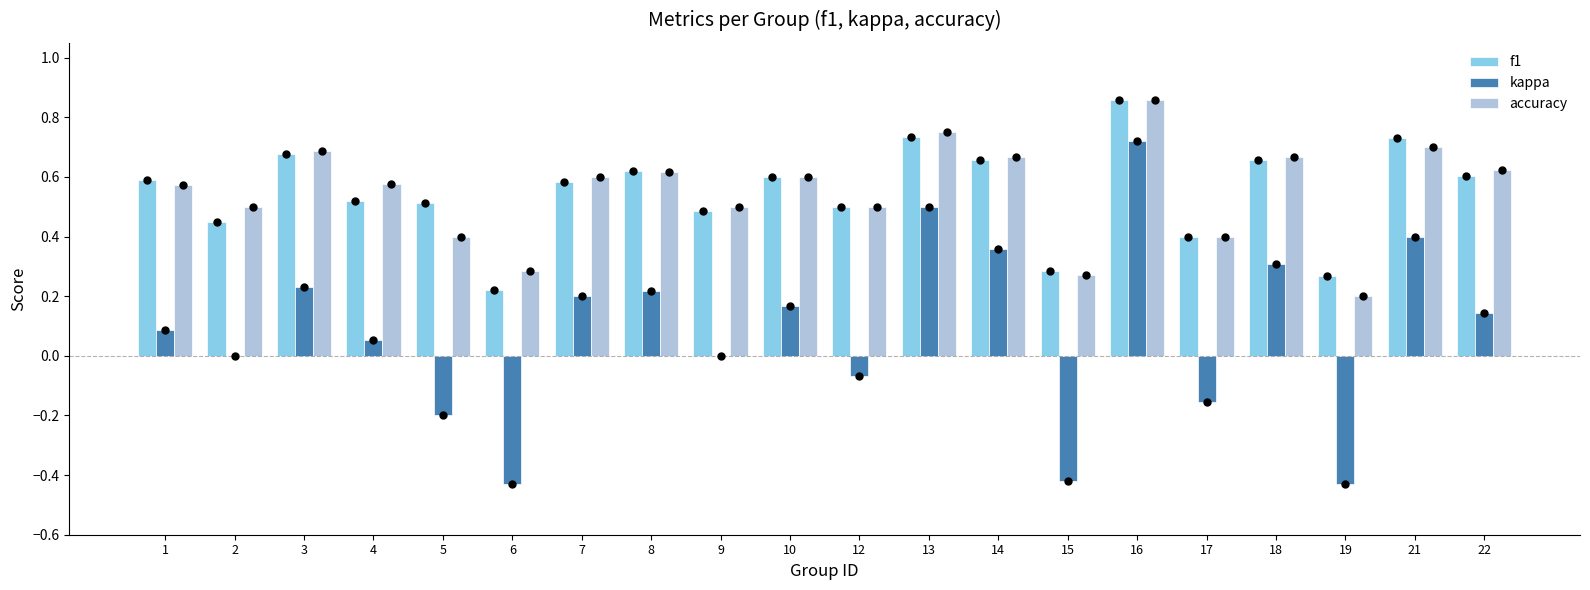

Between 9 and 15, which series saw the biggest shift?

kappa